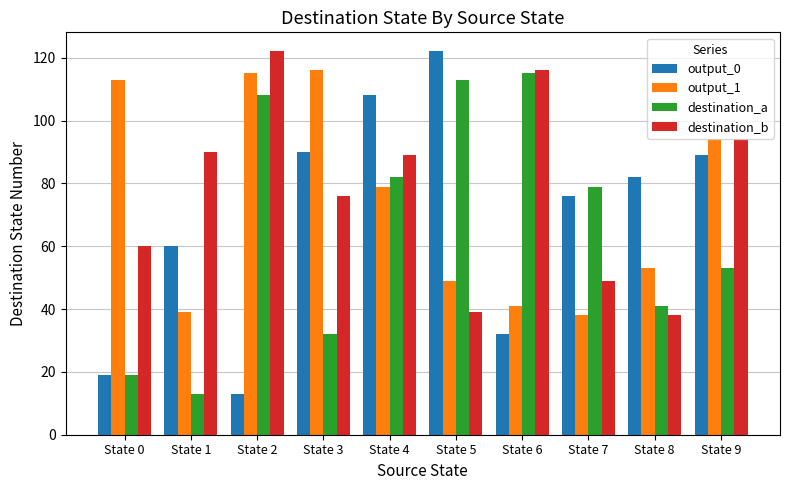

What is the value of the output_1 bar at the 3rd from the left?

115